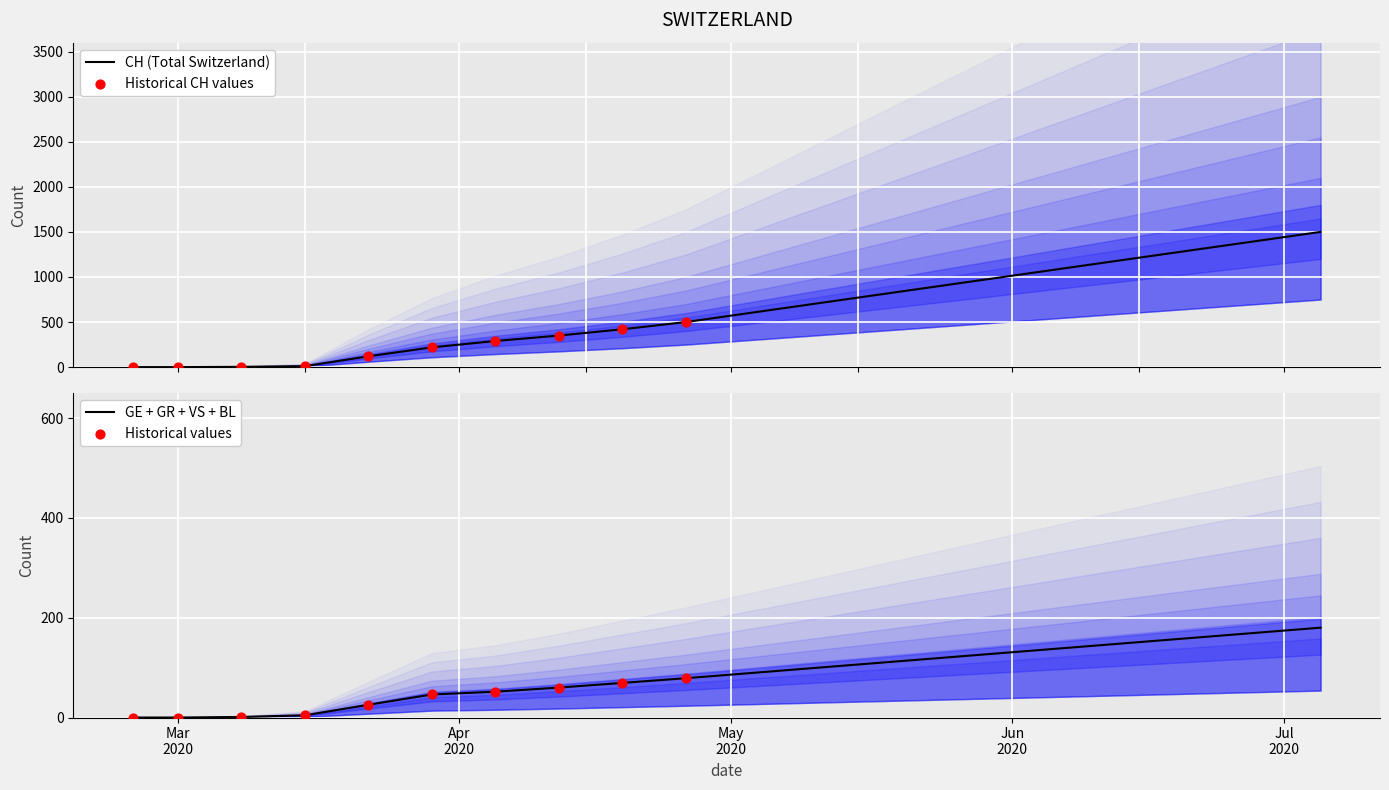

What is the highest value of the CH (Total Switzerland) series?

1500